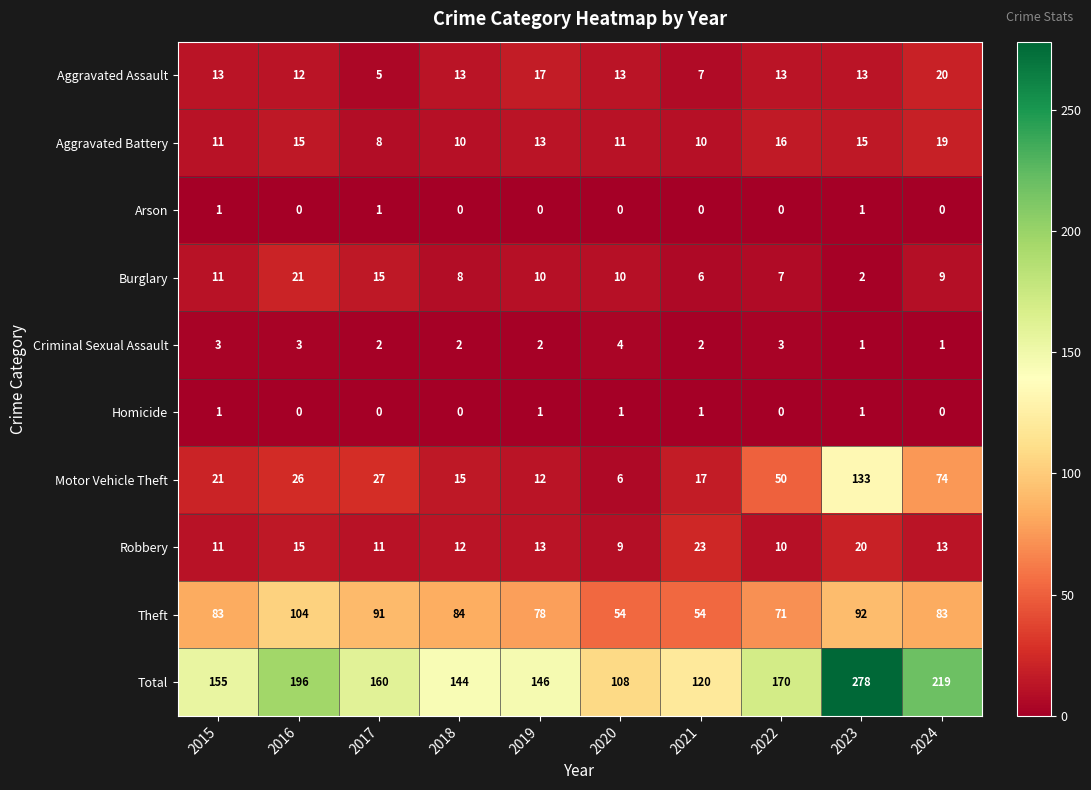

At how many categories does at least one series exceed 1?

10